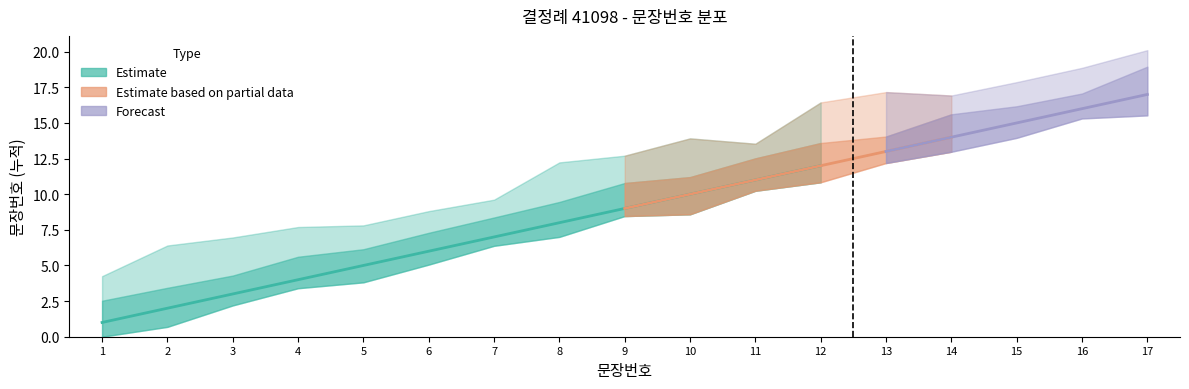

How many lines are shown in the chart?

1